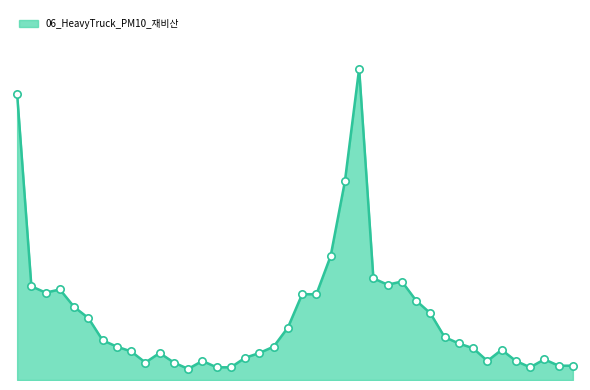

Does the chart have visible grid lines?

No